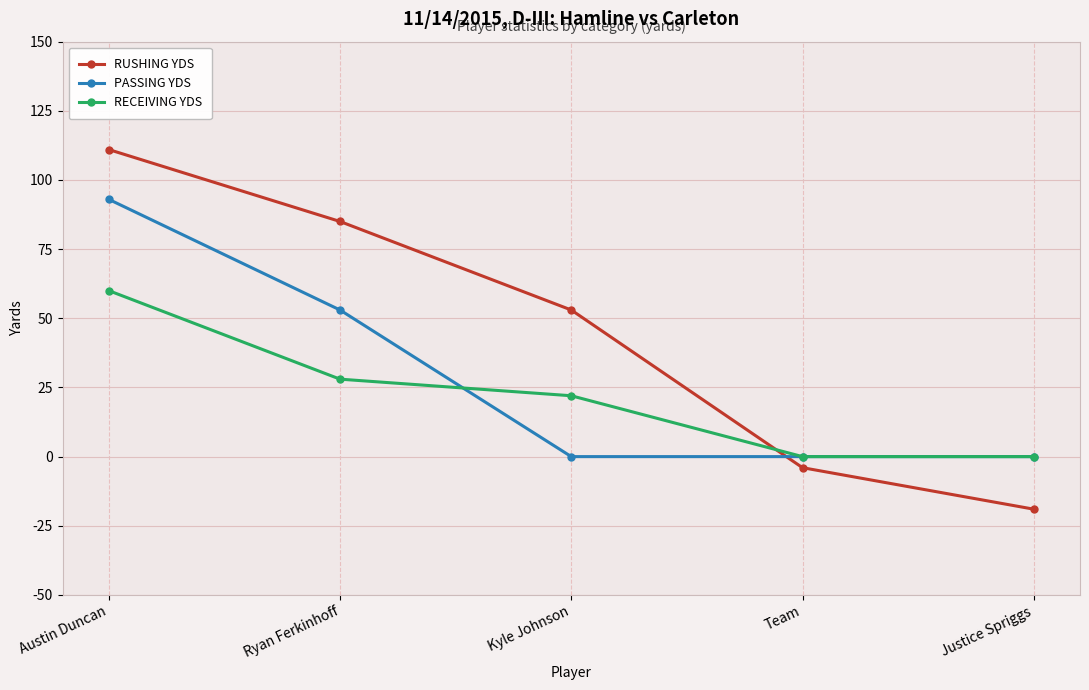

Which label corresponds to the smallest value in the chart?

Justice Spriggs